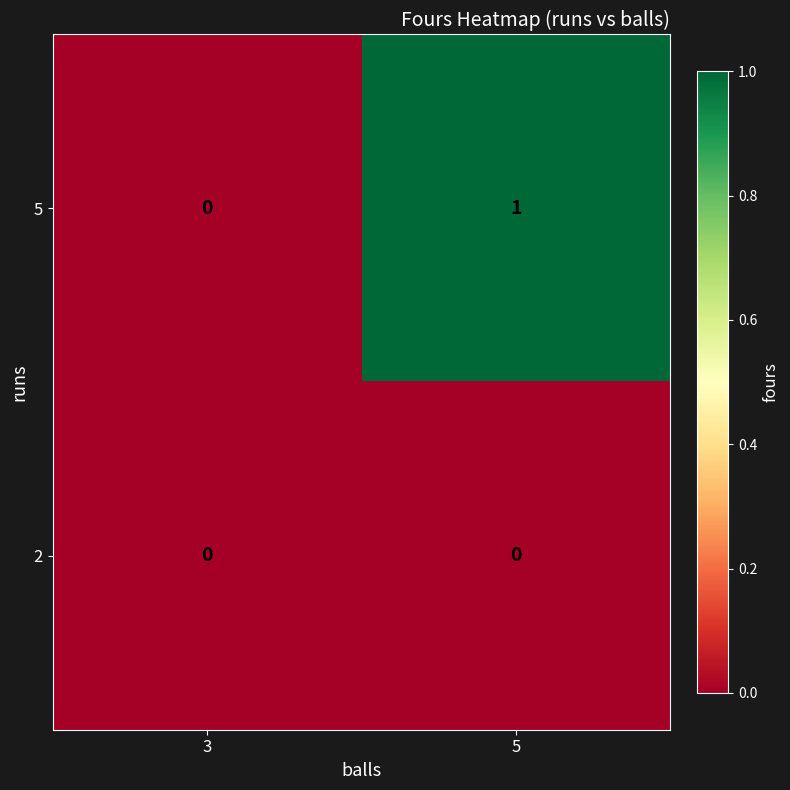

Reading left to right, list all the values displayed in this chart.

5: 0	1
2: 0	0